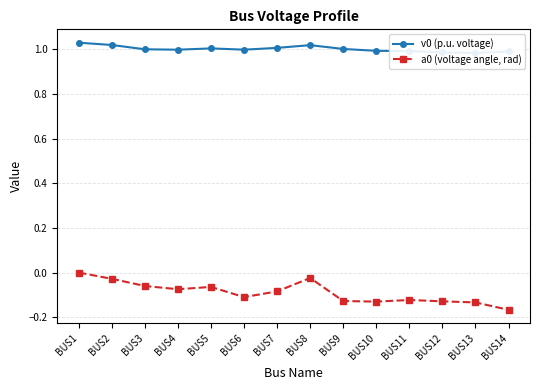

Is the value of a0 (voltage angle, rad) at BUS14 greater than the value of v0 (p.u. voltage) at BUS9?

No